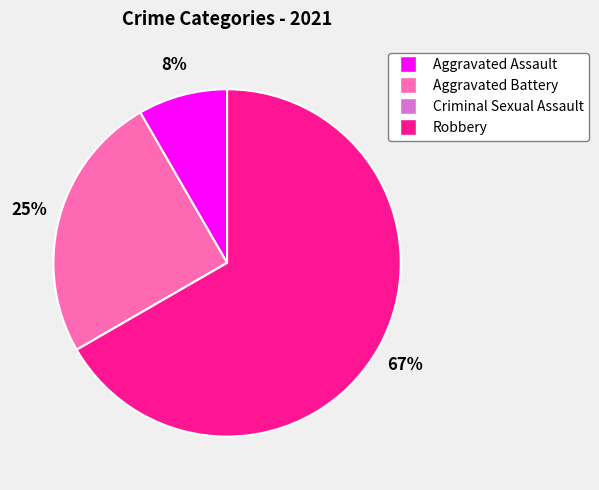

Which slice represents more than half of the pie?

Robbery